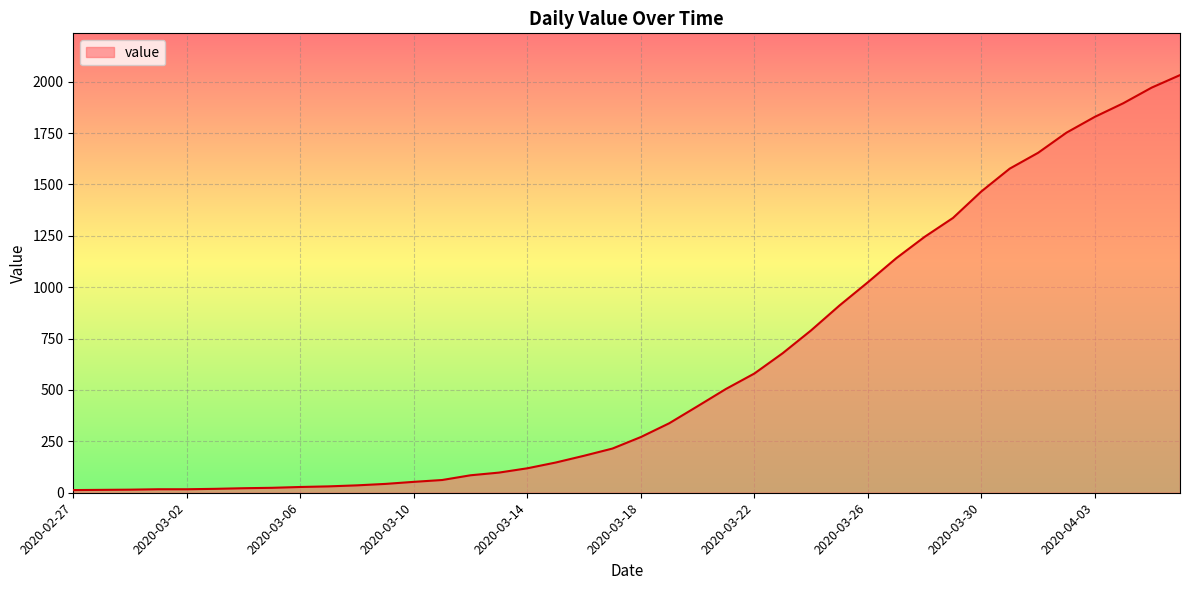

What is the greatest value displayed?

2032